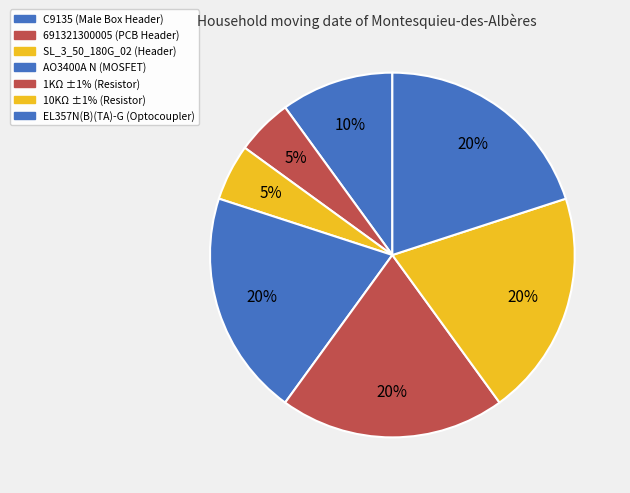

Count the number of slices in the pie.

7